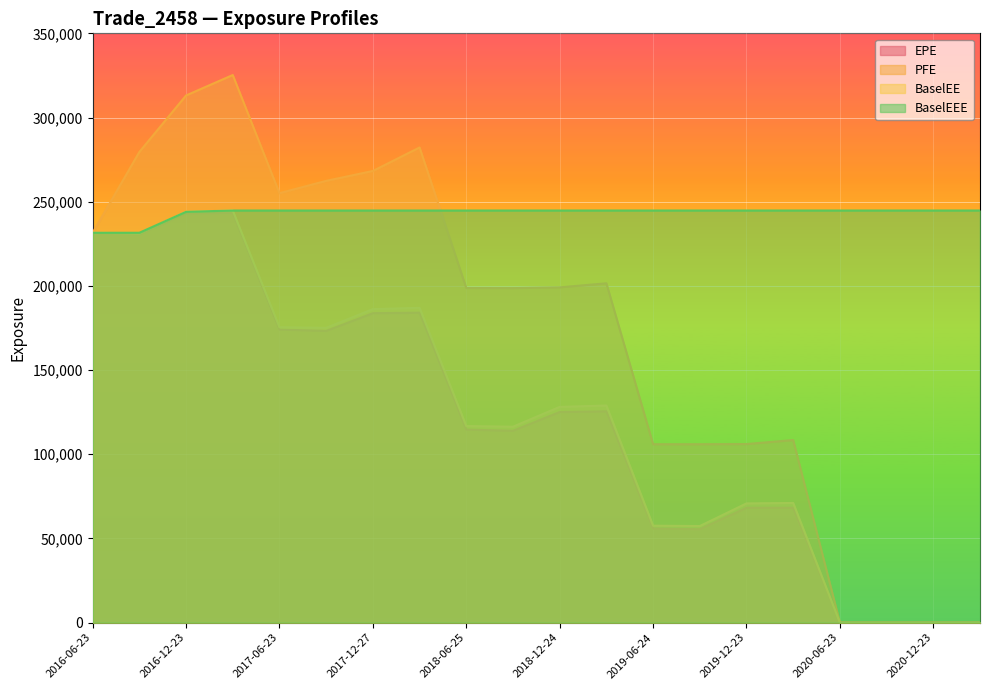

Which series has the largest total across all categories?

BaselEEE